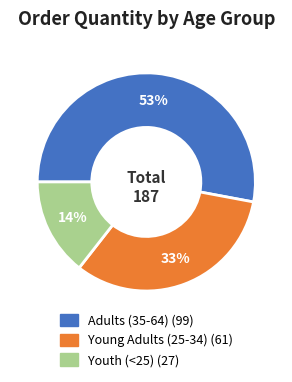

True or false: Young Adults (25-34) accounts for 21% of the total.

False